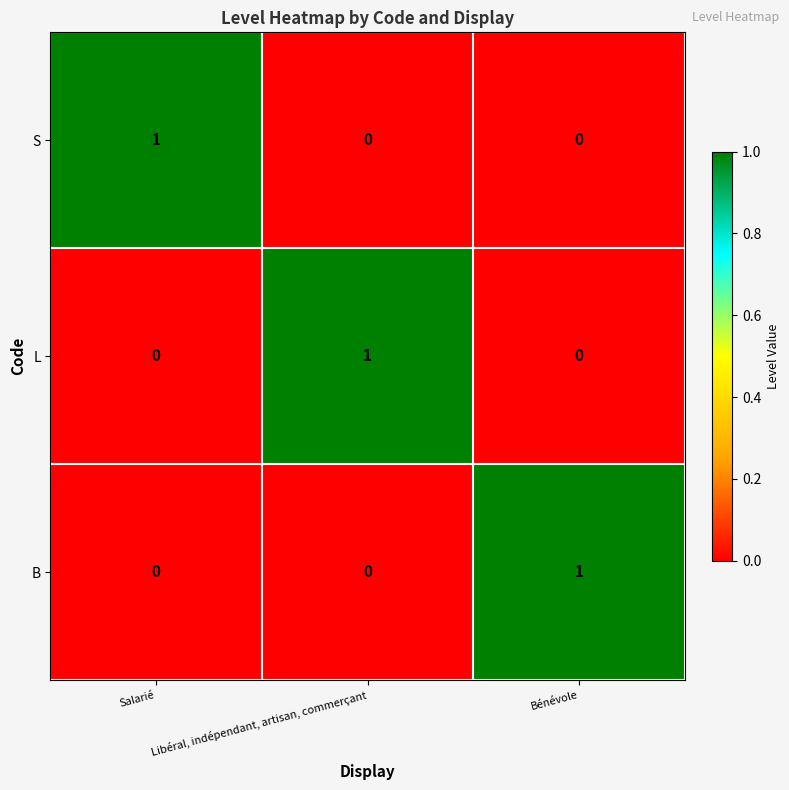

Is the value of L at Libéral, indépendant, artisan, commerçant greater than the value of B at Salarié?

Yes